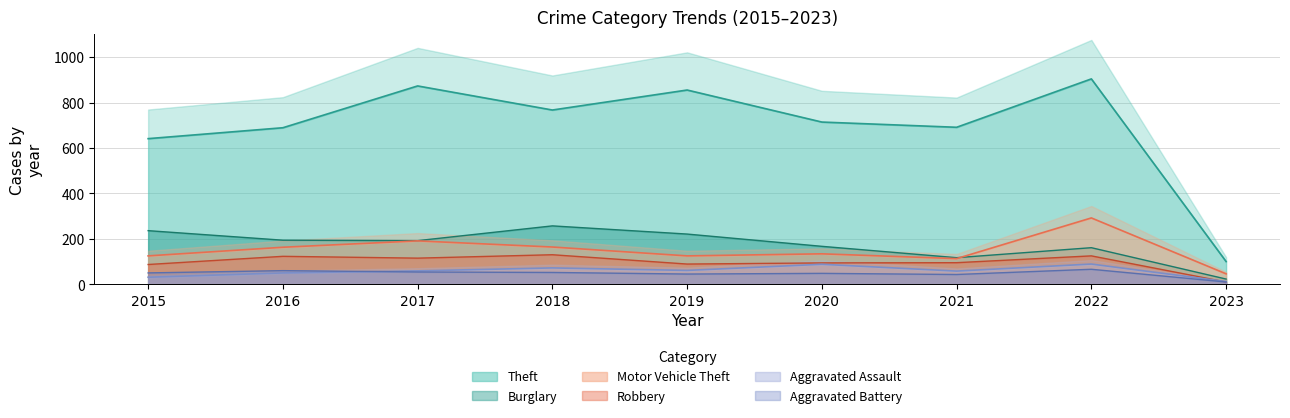

At which category does Motor Vehicle Theft reach its first local peak?

2017